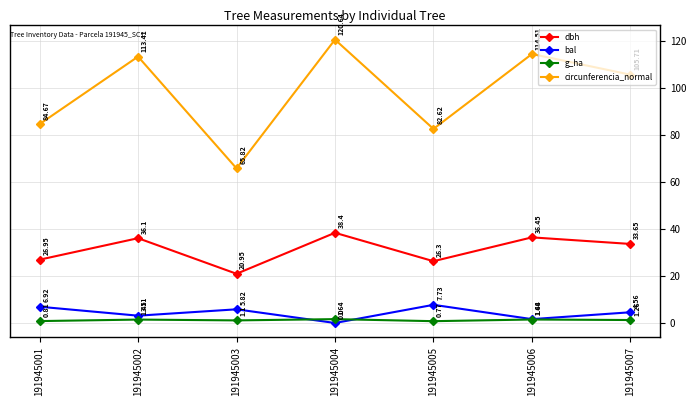

What is the average value of the dbh series?

31.3